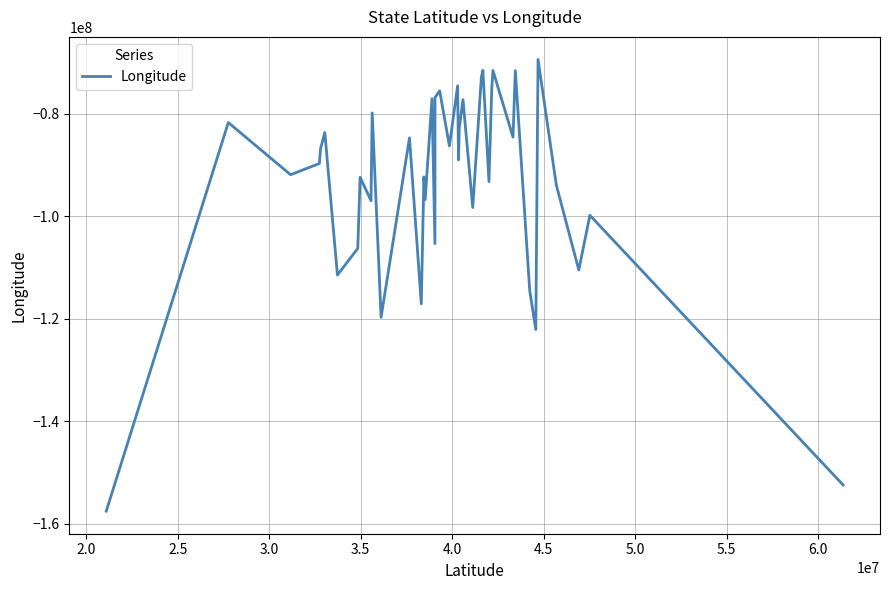

Count the number of values greater than -88986137.

19